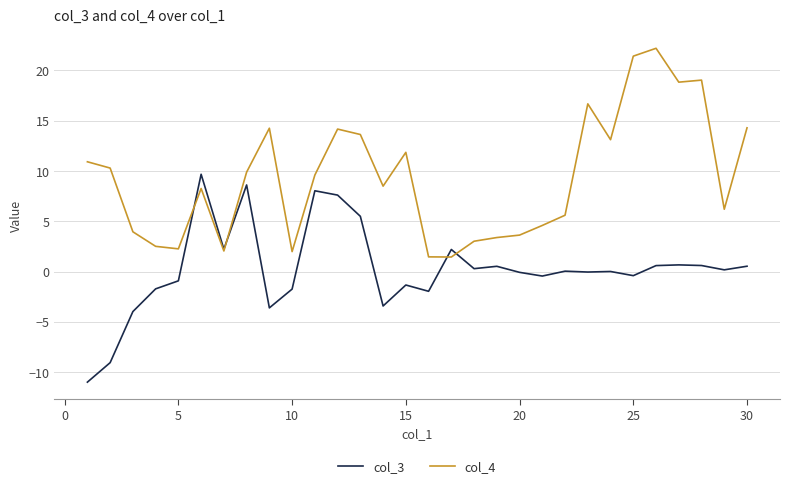

List the series in order of their overall mean, lowest first.

col_3, col_4